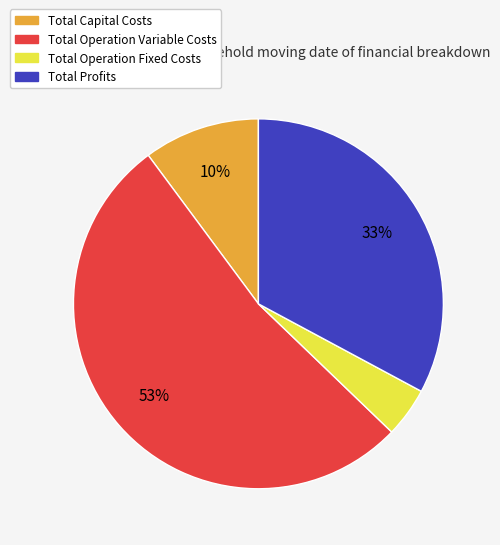

To the nearest percent, what is the average slice percentage?

25%